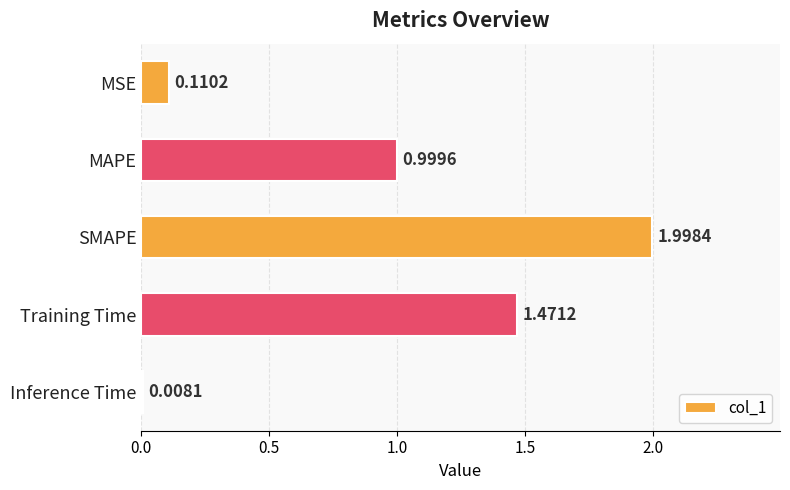

How many bars are there in total?

5